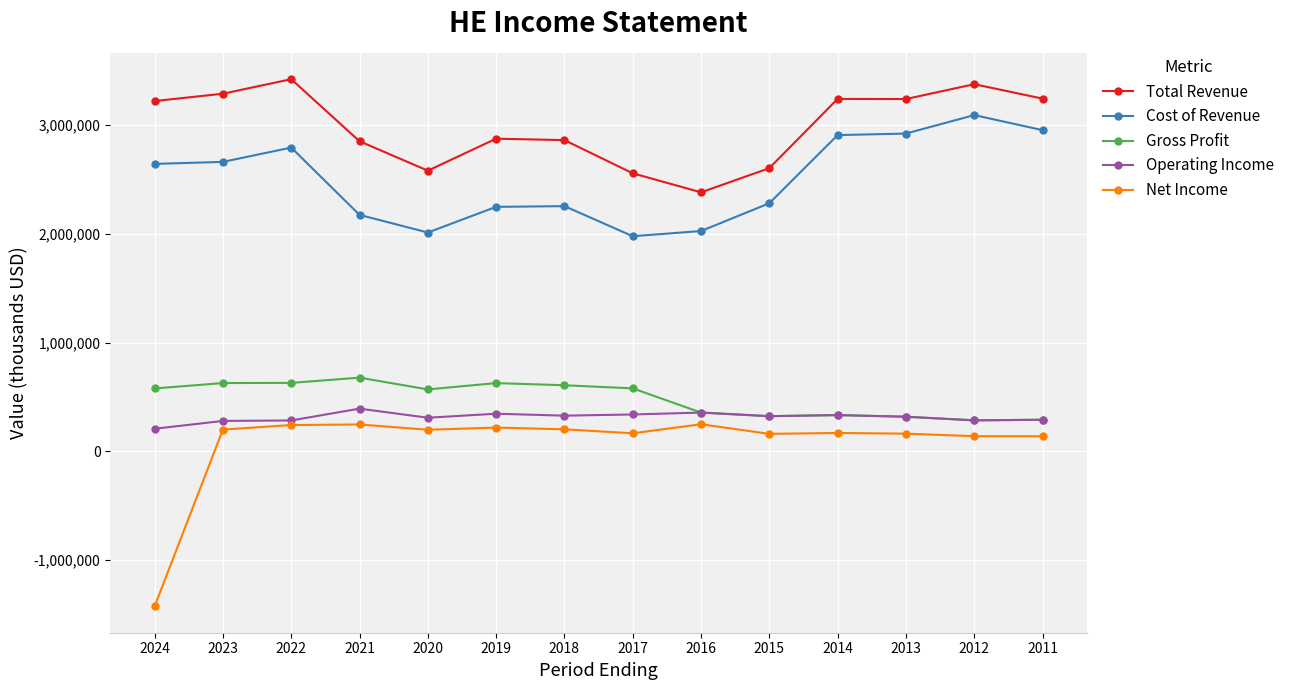

Rank the series by their maximum value, from lowest to highest.

Net Income, Operating Income, Gross Profit, Cost of Revenue, Total Revenue